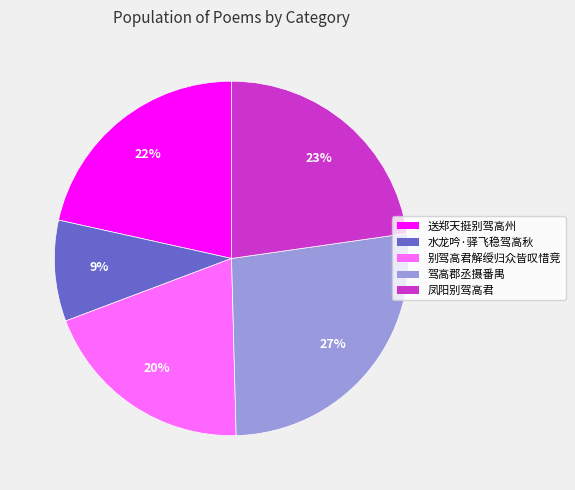

Is it true that 驾高郡丞摄番禺 is 27% of the pie?

True